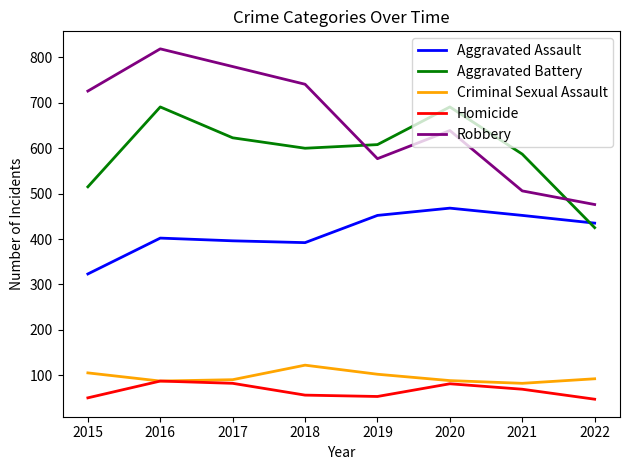

The value of Robbery at 2016 is 819. True or false?

True